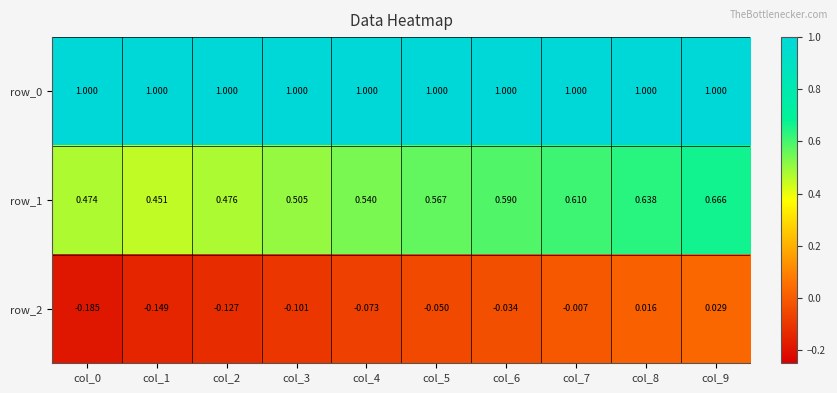

Is the value of row_0 at col_5 greater than the value of row_1 at col_4?

Yes